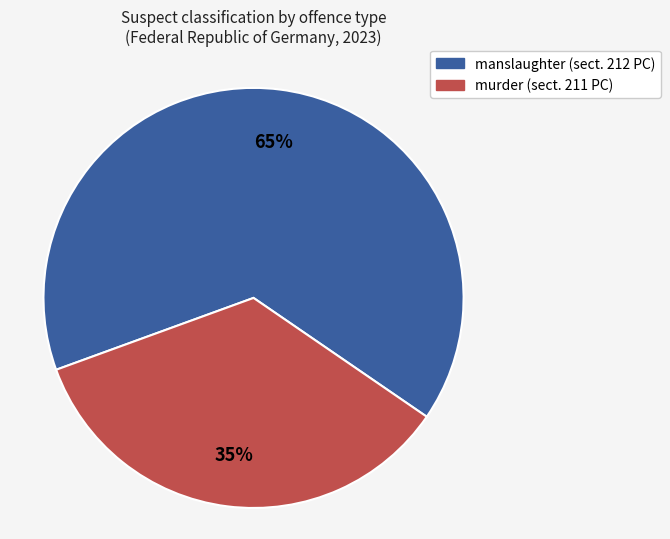

To the nearest percent, what portion does manslaughter (sect. 212 PC) represent?

65%